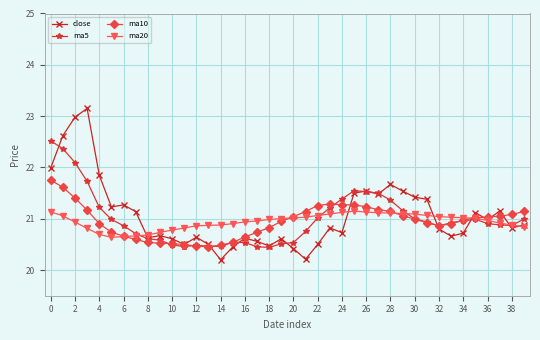

How many series are shown in this chart?

4